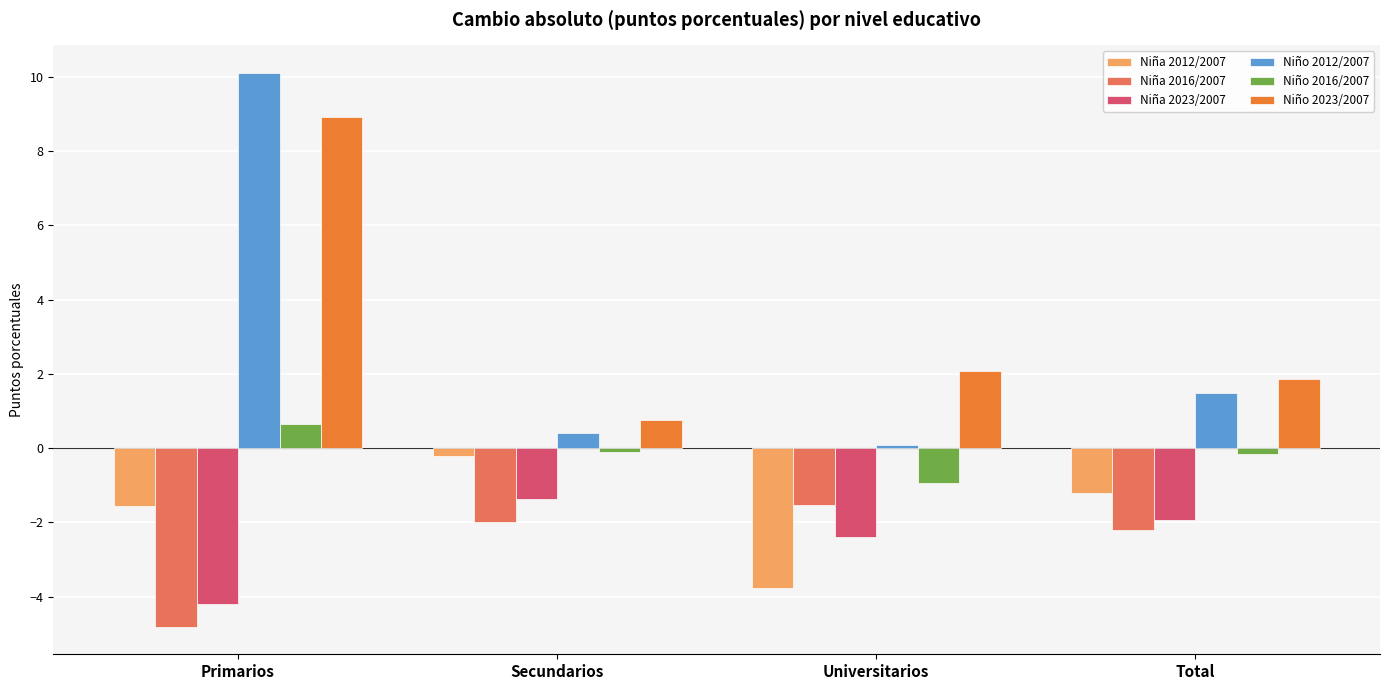

What is the sum of all Niña 2016/2007 values?

-10.6